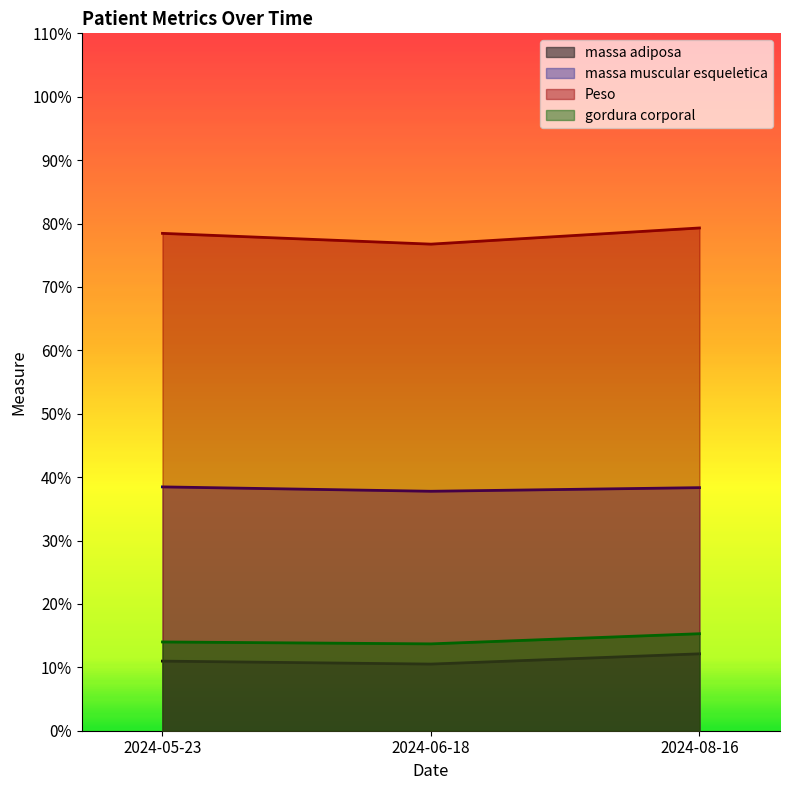

At which label does massa adiposa reach its minimum?

2024-06-18